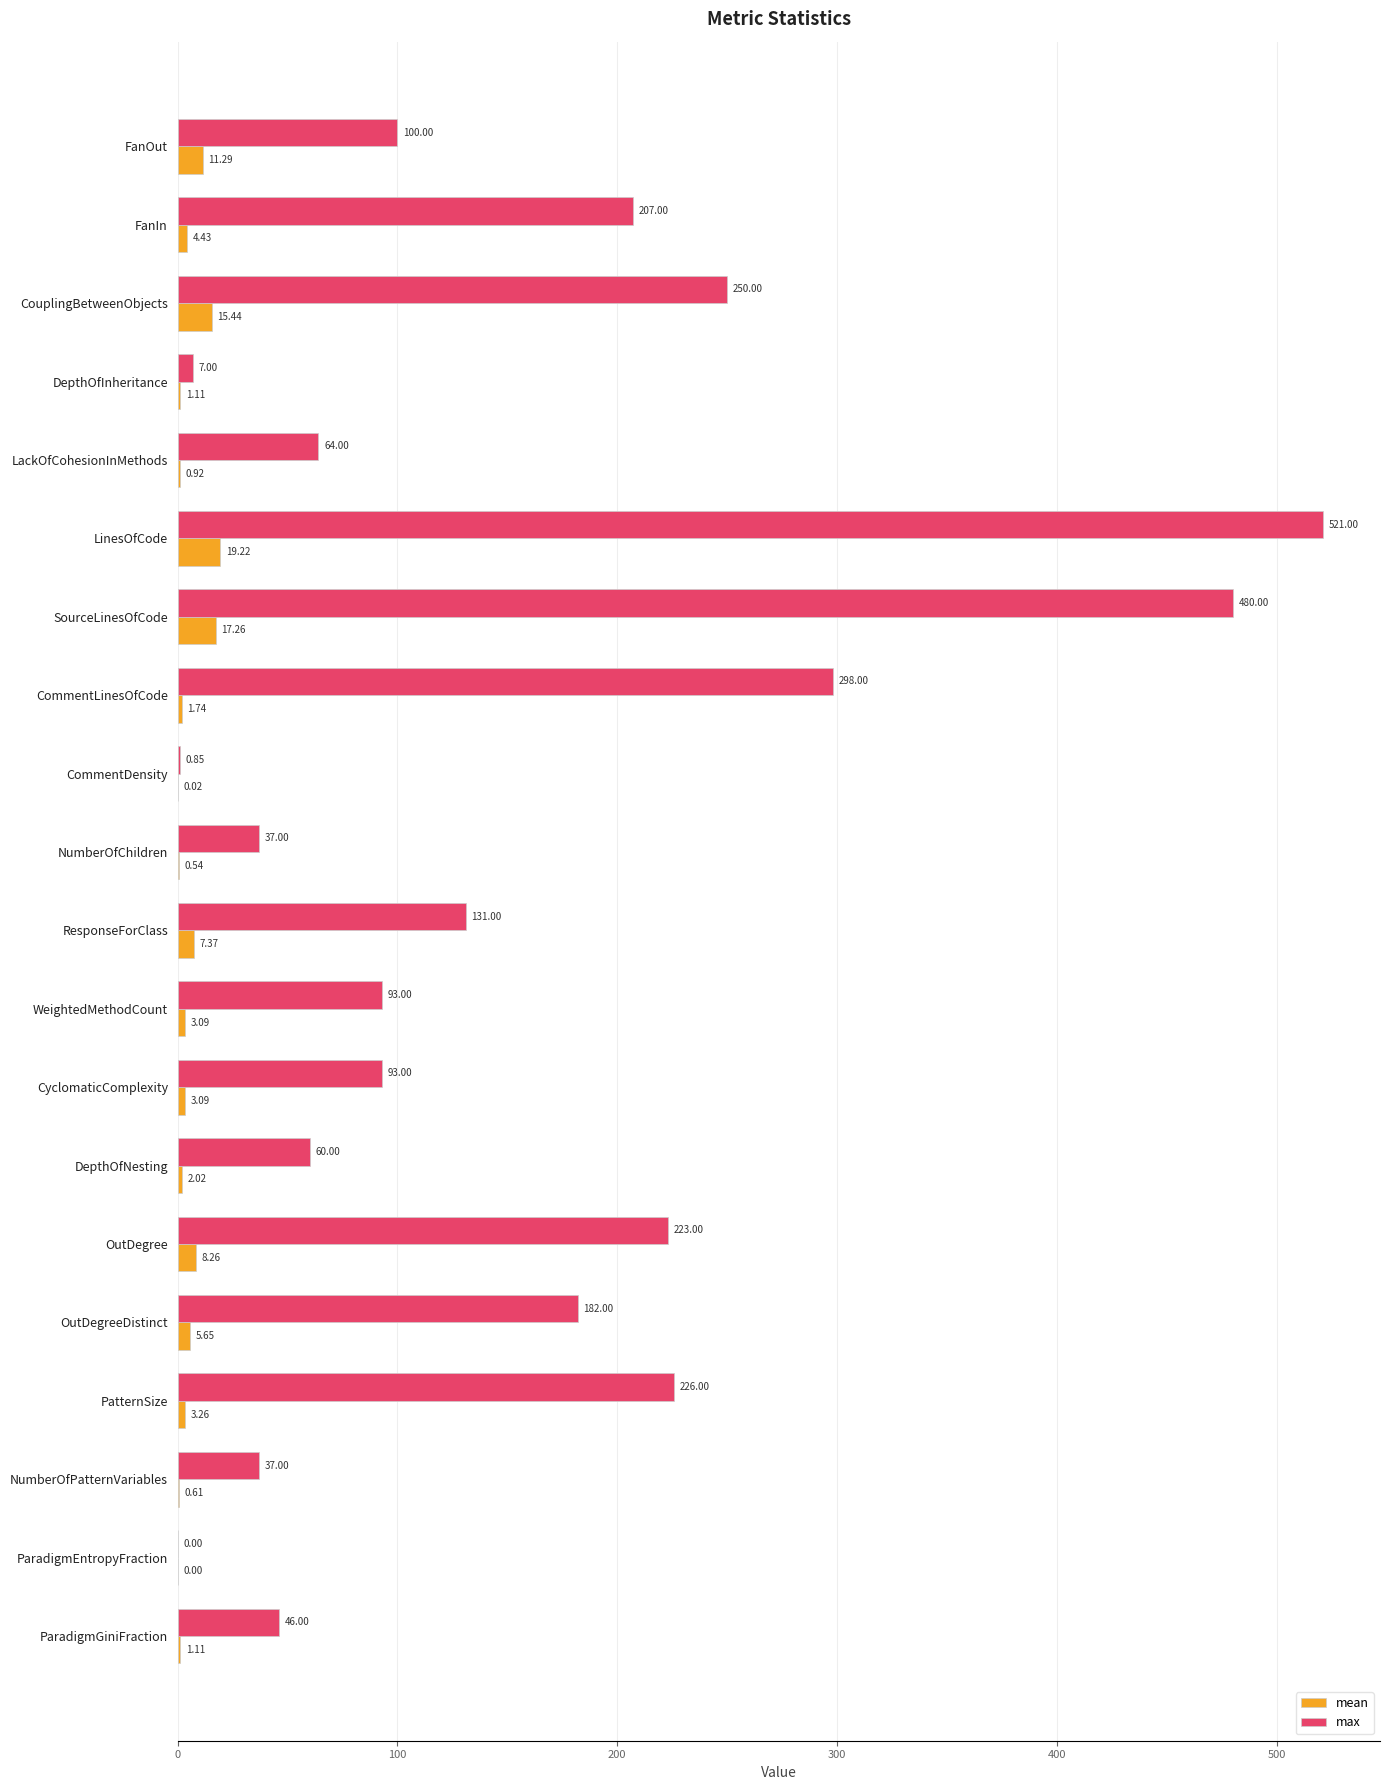

How many data points does each series have?

20